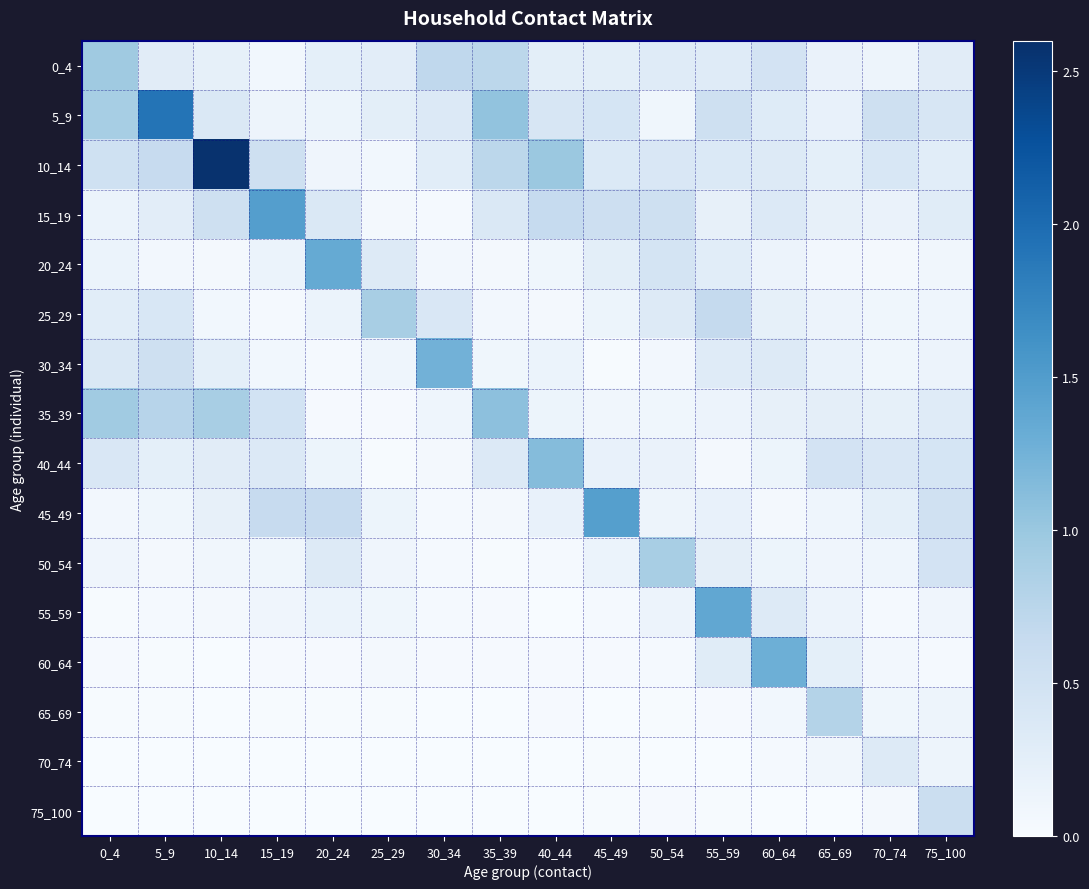

Between 5_9 and 50_54, which is larger?

50_54